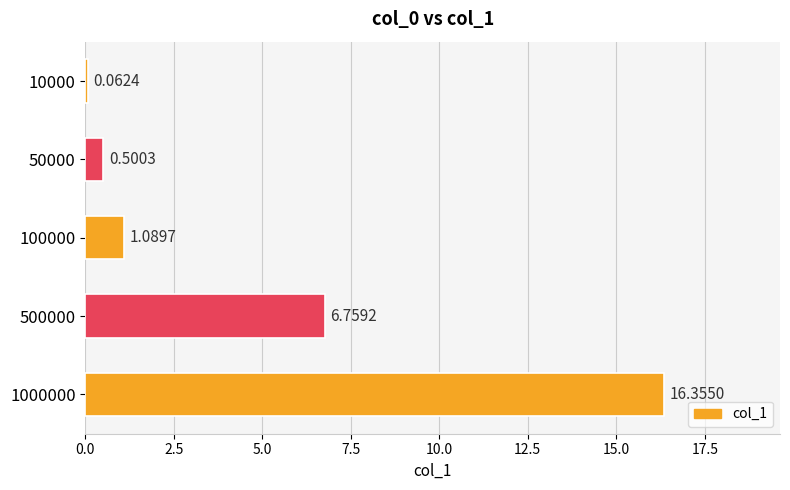

List the labels in order of value, largest first.

1000000, 500000, 100000, 50000, 10000